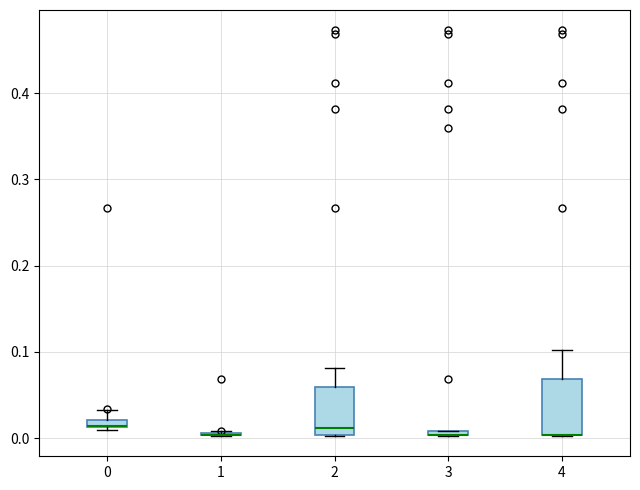

Where does the median line of the box at x = 2 sit on the y-axis? The values are not printed on the chart, so give them approximately, as read against the axis.

0.01